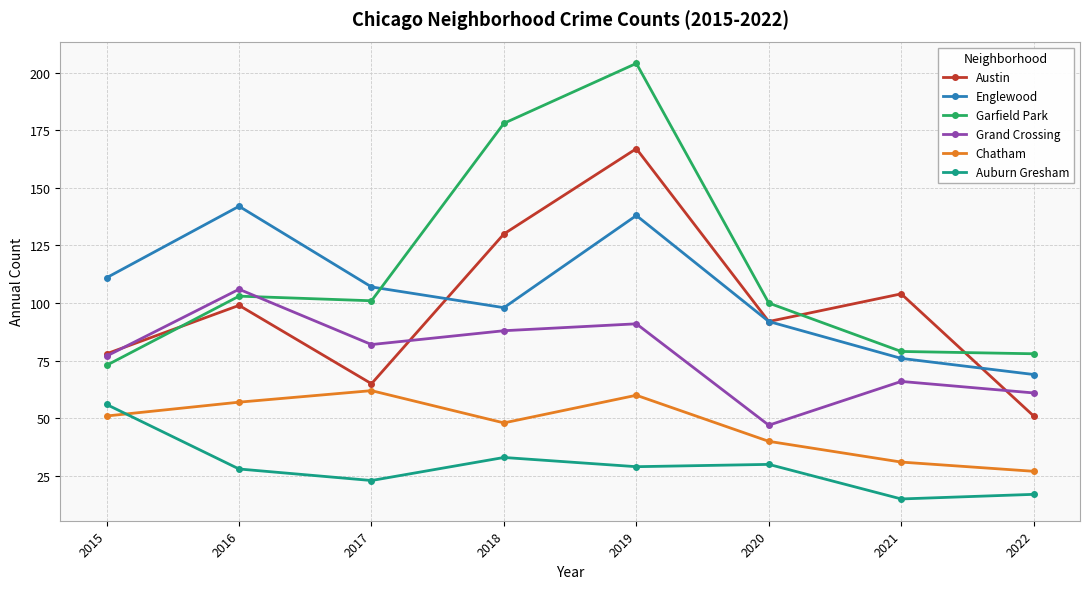

At which category does Chatham reach its first local valley?

2018